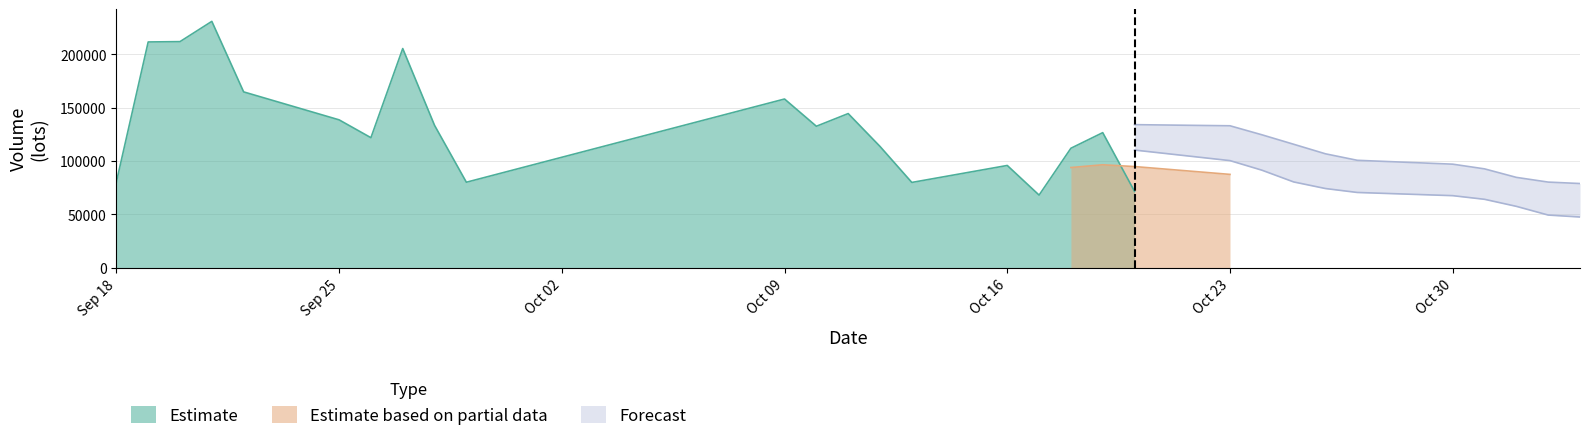

Reading left to right, extract all data points from this chart.

volume: 2017-09-18=80197.0	2017-09-19=211505.0	2017-09-20=211814.8	2017-09-21=230807.5	2017-09-22=164700.8	2017-09-25=138494.6	2017-09-26=121766.2	2017-09-27=205332.6	2017-09-28=133326.4	2017-09-29=80011.7	2017-10-09=158025.4	2017-10-10=132483.3	2017-10-11=144371.0	2017-10-12=113572.6	2017-10-13=79814.9	2017-10-16=95736.5	2017-10-17=67955.8	2017-10-18=111867.2	2017-10-19=126494.4	2017-10-20=71442.8	2017-10-23=59048.3	2017-10-24=43037.2	2017-10-25=33980.2	2017-10-26=51733.8	2017-10-27=42947.0	2017-10-30=65813.6	2017-10-31=33766.8	2017-11-01=45806.5	2017-11-02=44950.3	2017-11-03=53042.4
v_ma5: 2017-09-18=65344.7	2017-09-19=92825.9	2017-09-20=122120.0	2017-09-21=155808.9	2017-09-22=179805.0	2017-09-25=191464.6	2017-09-26=173516.8	2017-09-27=172220.4	2017-09-28=152724.1	2017-09-29=135786.3	2017-10-09=139692.5	2017-10-10=141835.9	2017-10-11=129643.5	2017-10-12=125692.8	2017-10-13=125653.4	2017-10-16=113195.6	2017-10-17=100290.1	2017-10-18=93789.4	2017-10-19=96373.7	2017-10-20=94699.3	2017-10-23=87361.7	2017-10-24=82378.0	2017-10-25=66800.6	2017-10-26=51848.5	2017-10-27=46149.3	2017-10-30=47502.4	2017-10-31=45648.3	2017-11-01=48013.6	2017-11-02=46656.9	2017-11-03=48675.9
v_ma10: 2017-09-18=84928.8	2017-09-19=95841.9	2017-09-20=106815.4	2017-09-21=118098.4	2017-09-22=123844.8	2017-09-25=128404.6	2017-09-26=133171.4	2017-09-27=147170.2	2017-09-28=154266.5	2017-09-29=157795.7	2017-10-09=165578.5	2017-10-10=157676.3	2017-10-11=150932.0	2017-10-12=139208.5	2017-10-13=130719.9	2017-10-16=126444.1	2017-10-17=121063.0	2017-10-18=111716.5	2017-10-19=111033.3	2017-10-20=110176.4	2017-10-23=100278.7	2017-10-24=91334.1	2017-10-25=80295.0	2017-10-26=74111.1	2017-10-27=70424.3	2017-10-30=67432.0	2017-10-31=64013.1	2017-11-01=57407.1	2017-11-02=49252.7	2017-11-03=47412.6
v_ma20: 2017-09-18=85675.8	2017-09-19=89271.2	2017-09-20=94989.4	2017-09-21=102002.1	2017-09-22=106486.8	2017-09-25=108326.7	2017-09-26=110705.8	2017-09-27=115780.1	2017-09-28=120238.3	2017-09-29=121053.4	2017-10-09=125253.7	2017-10-10=126759.1	2017-10-11=128873.7	2017-10-12=128653.4	2017-10-13=127282.3	2017-10-16=127424.3	2017-10-17=127117.2	2017-10-18=129443.3	2017-10-19=132649.9	2017-10-20=133986.0	2017-10-23=132928.6	2017-10-24=124505.2	2017-10-25=115613.5	2017-10-26=106659.8	2017-10-27=100572.1	2017-10-30=96938.0	2017-10-31=92538.1	2017-11-01=84561.8	2017-11-02=80143.0	2017-11-03=78794.5